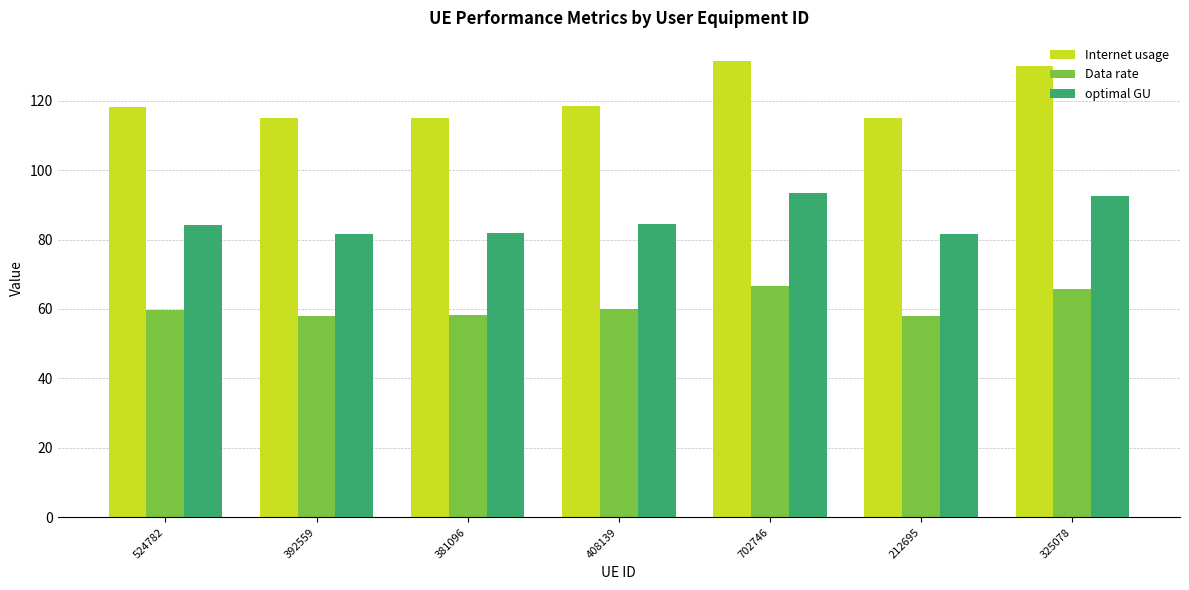

What is the sum of all Data rate values?

426.6